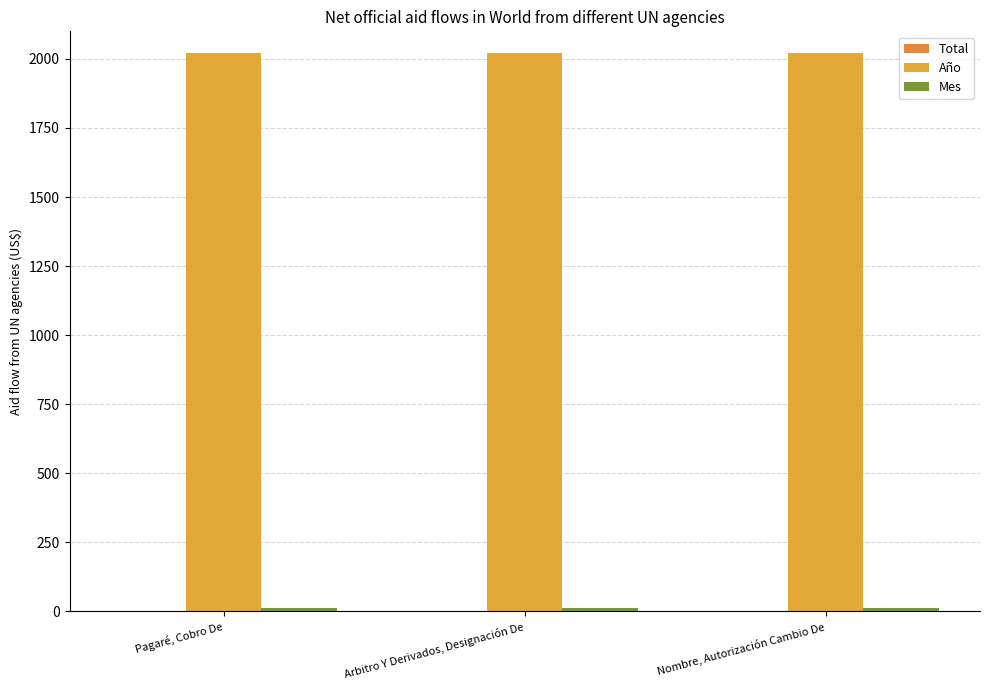

True or false: Total has a value of 1 at Nombre, Autorización Cambio De.

True